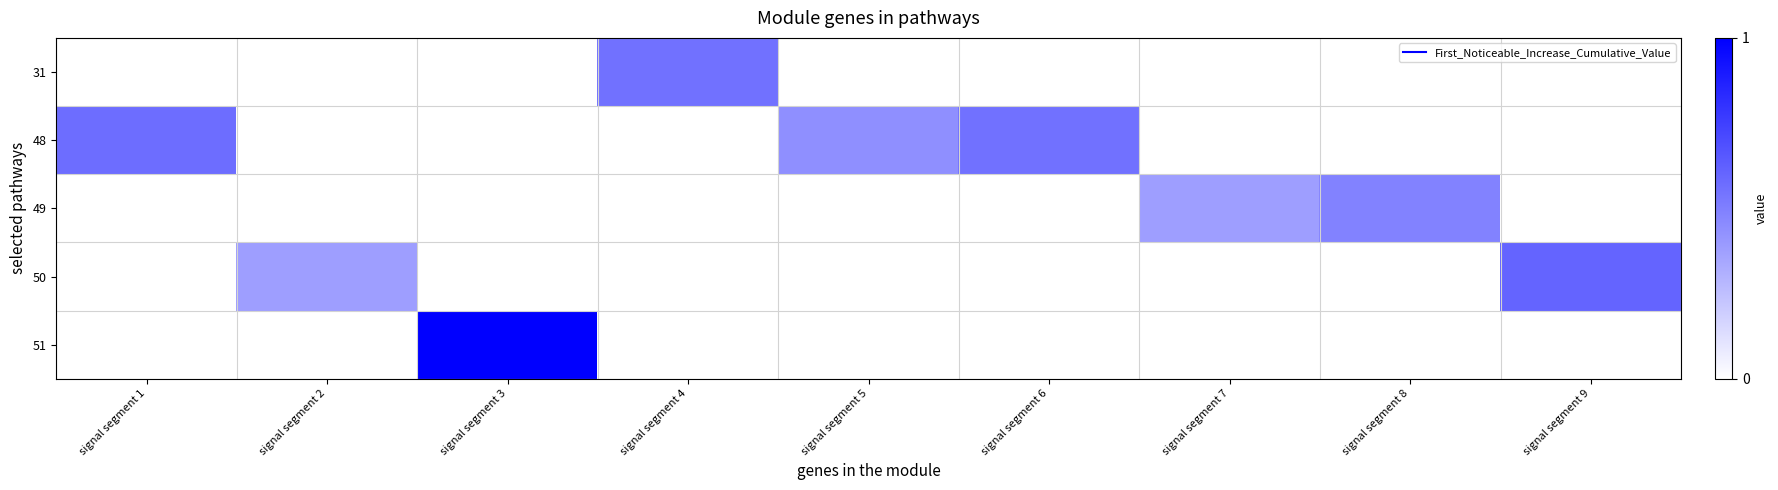

Reading left to right, transcribe all the data shown in this chart.

row_0: 0.0	0.0	0.0	0.6	0.0	0.0	0.0	0.0	0.0
row_1: 0.6	0.0	0.0	0.0	0.4	0.6	0.0	0.0	0.0
row_2: 0.0	0.0	0.0	0.0	0.0	0.0	0.4	0.5	0.0
row_3: 0.0	0.4	0.0	0.0	0.0	0.0	0.0	0.0	0.6
row_4: 0.0	0.0	1.0	0.0	0.0	0.0	0.0	0.0	0.0